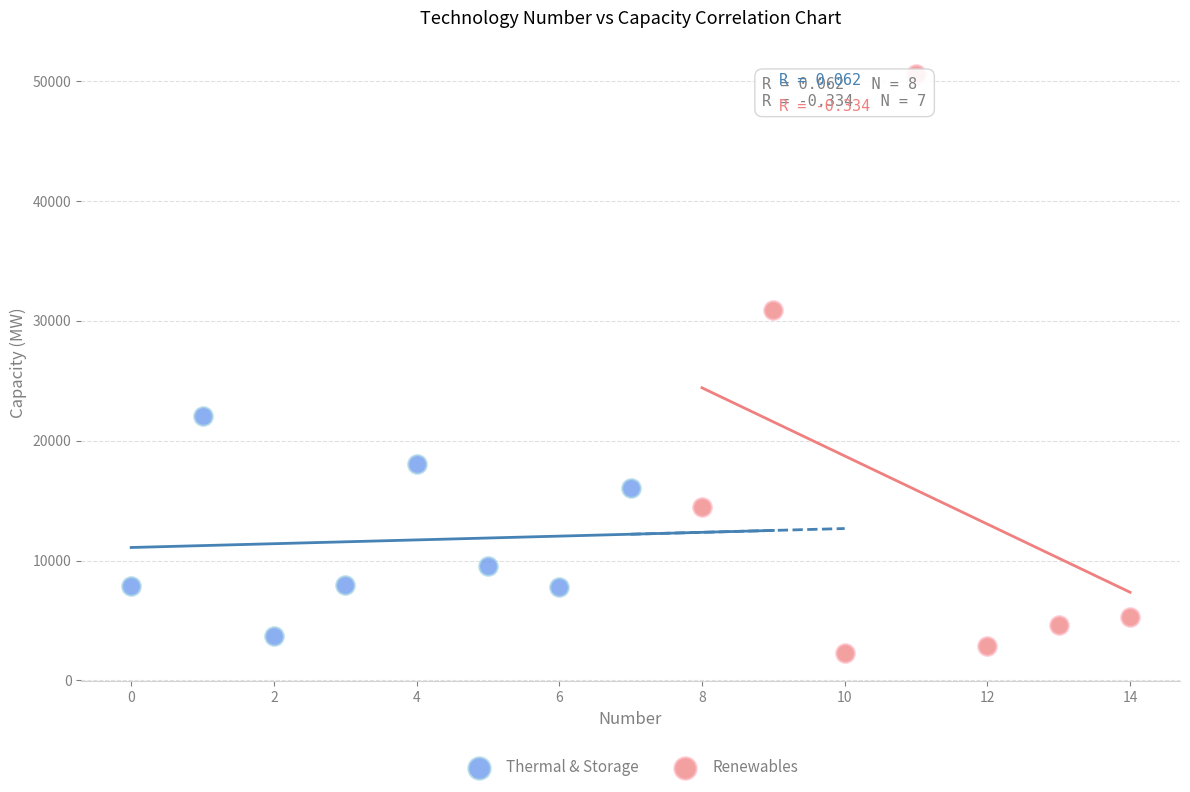

Which series has the largest Y range (max minus min)?

Renewables